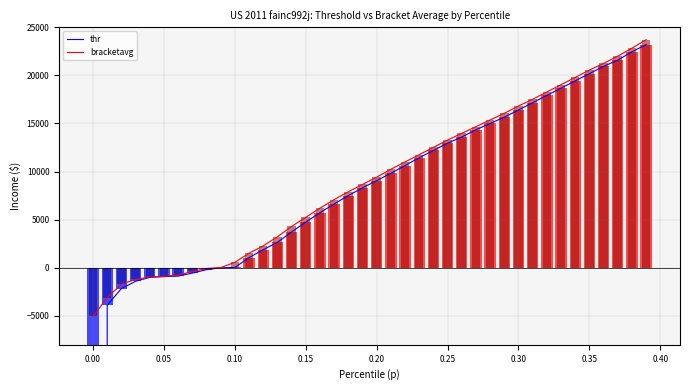

How many bars are there in total?

80